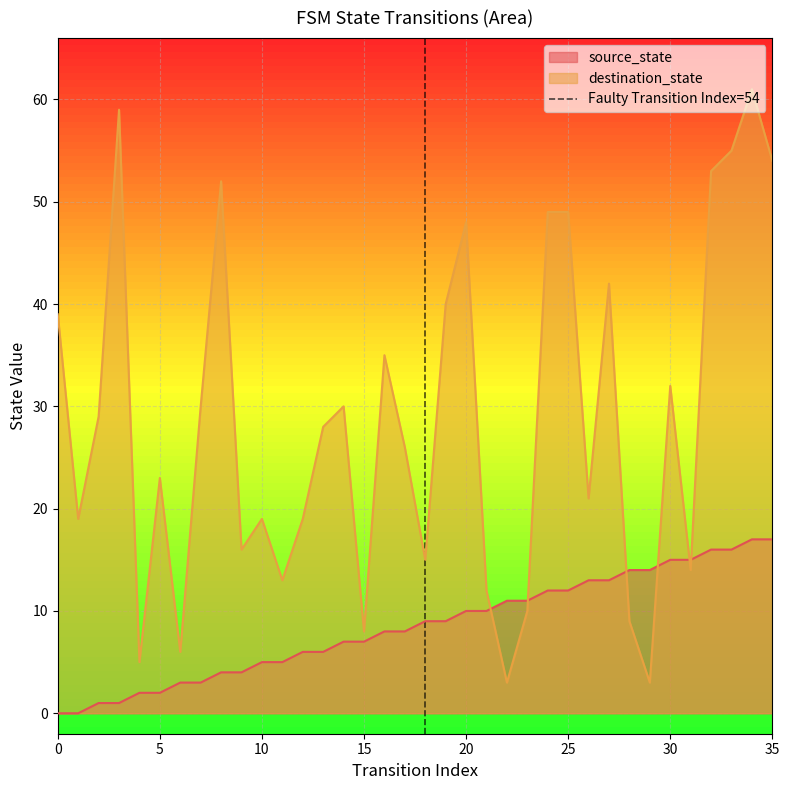

Between 0 and 5, which is larger?

5